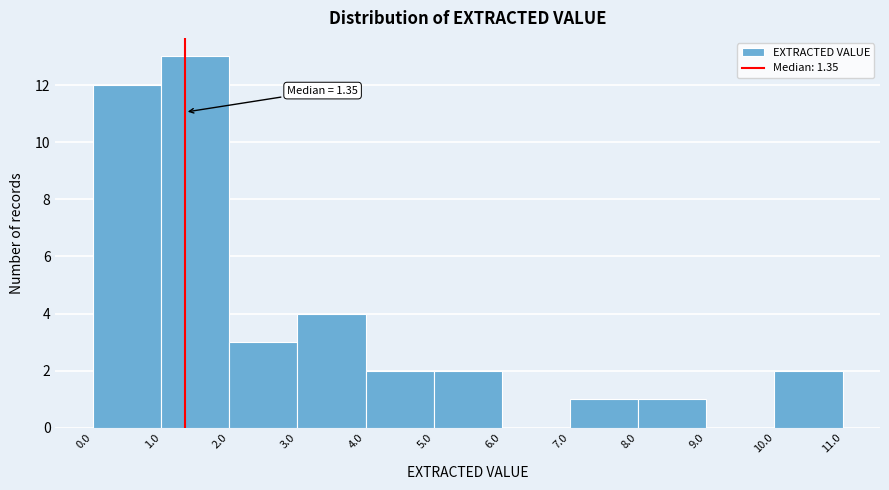

Over which range of the x-axis is the bar tallest?

1.0 to 2.0